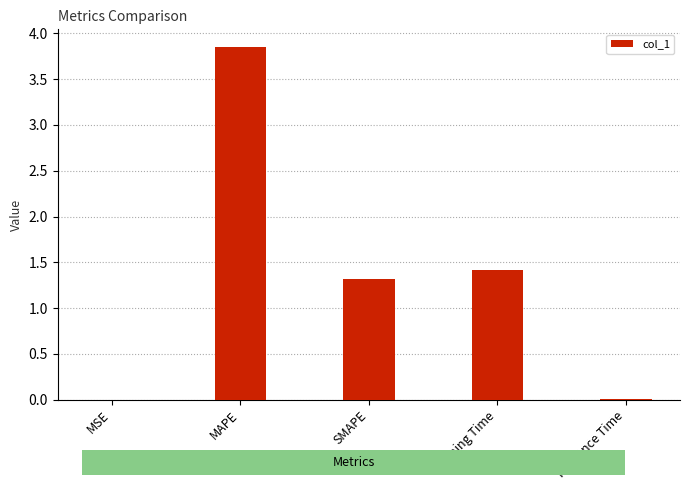

Where is the data nearest to the value 1?

SMAPE